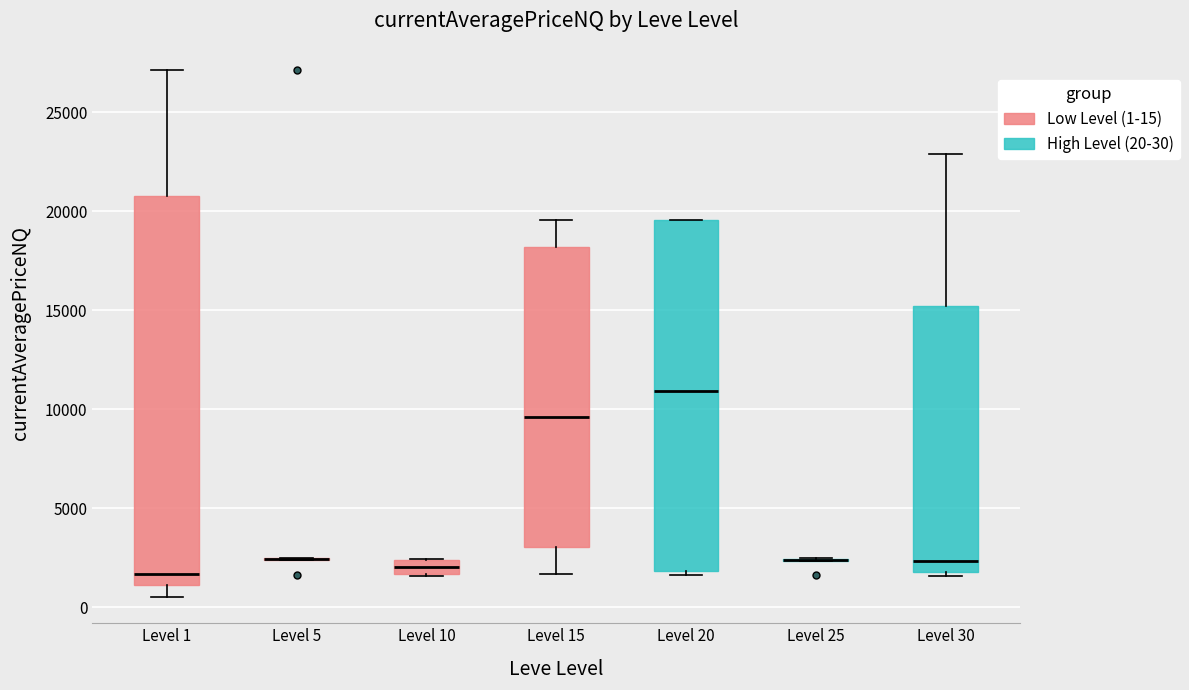

Where is the lower edge of the box for Level 10 on the y-axis? The values are not printed on the chart, so give them approximately, as read against the axis.

1500